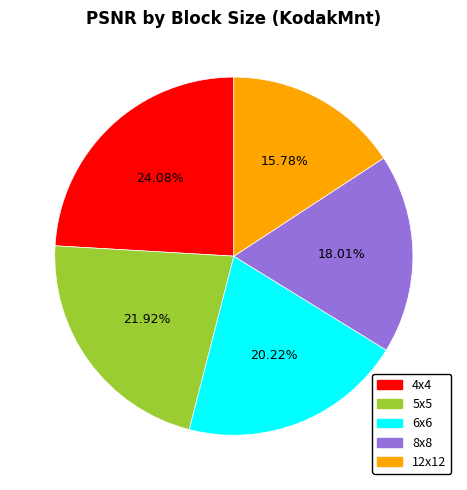

Does 12x12 account for over 50% of the chart?

No